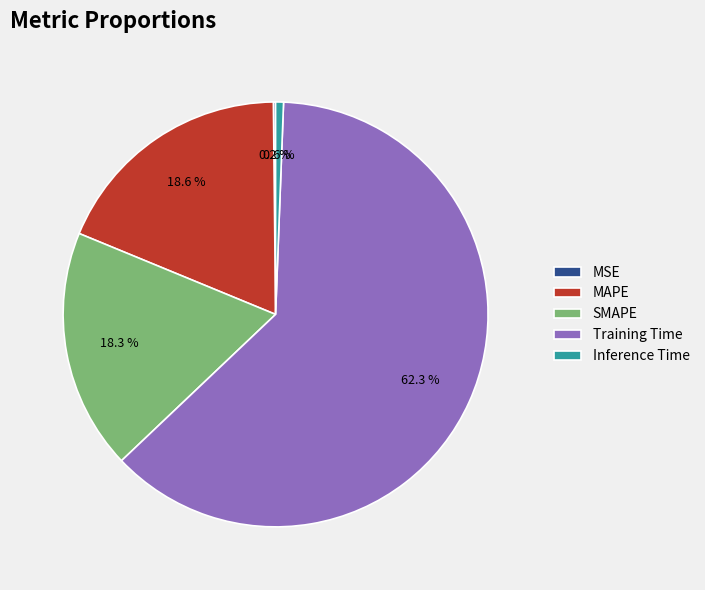

What percentage do MAPE and Training Time together represent?

80.9%